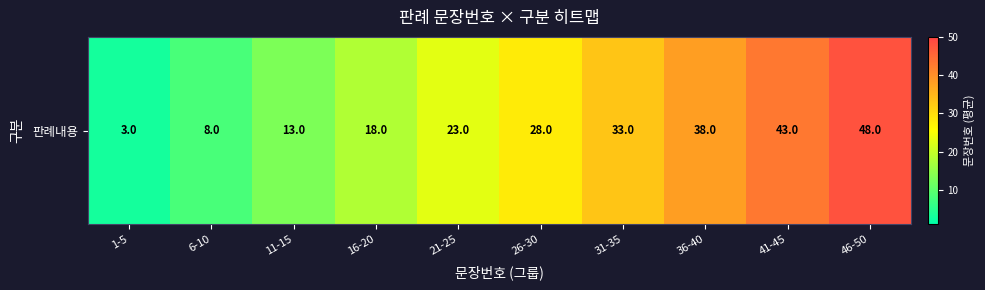

What is the difference between the maximum and minimum values?

45